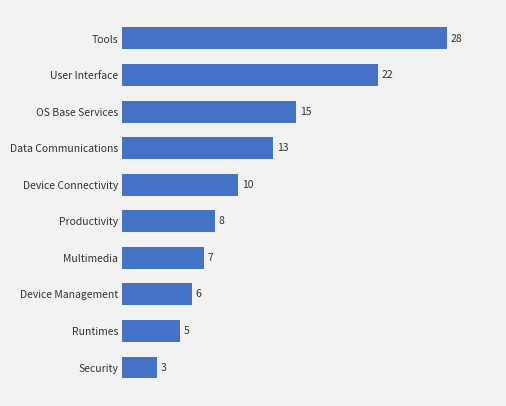

Reading bottom to top, list all the values displayed in this chart.

3	5	6	7	8	10	13	15	22	28